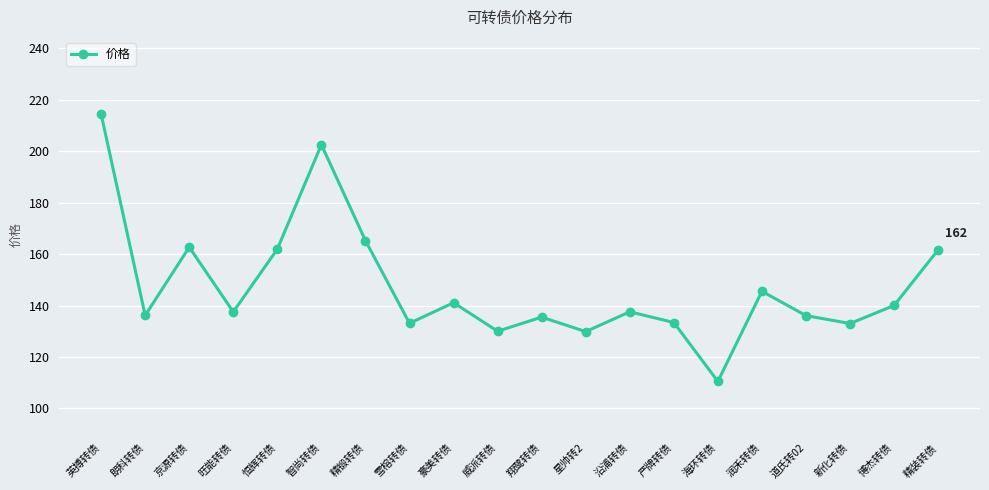

Approximately how many times larger is the value at 严牌转债 compared to 翔鹭转债?

1.0